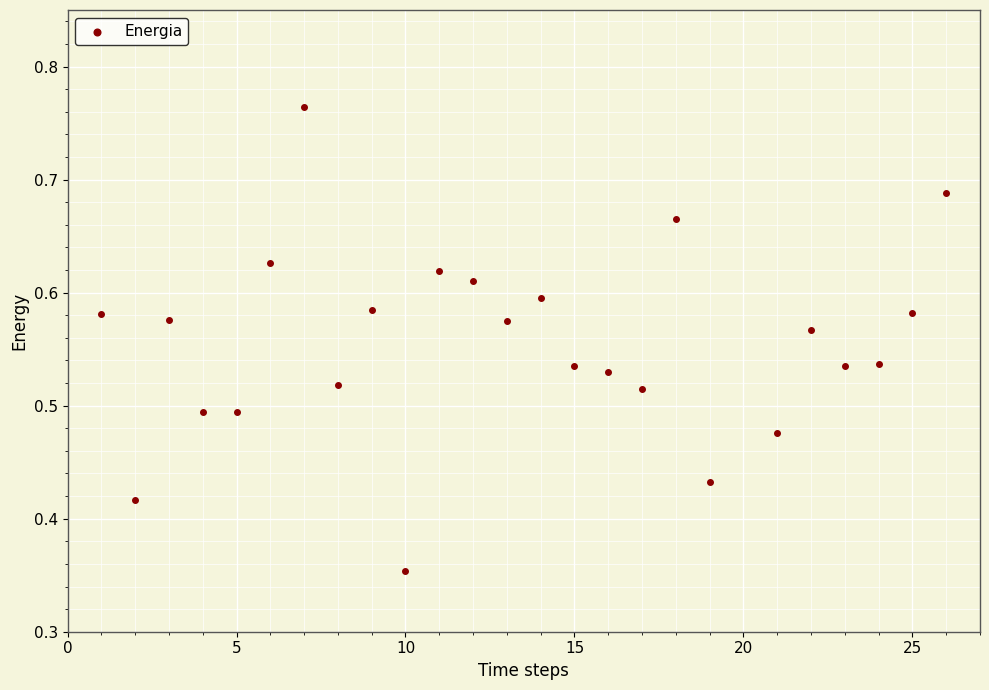

What is the range of X values (max minus min)?

25.0